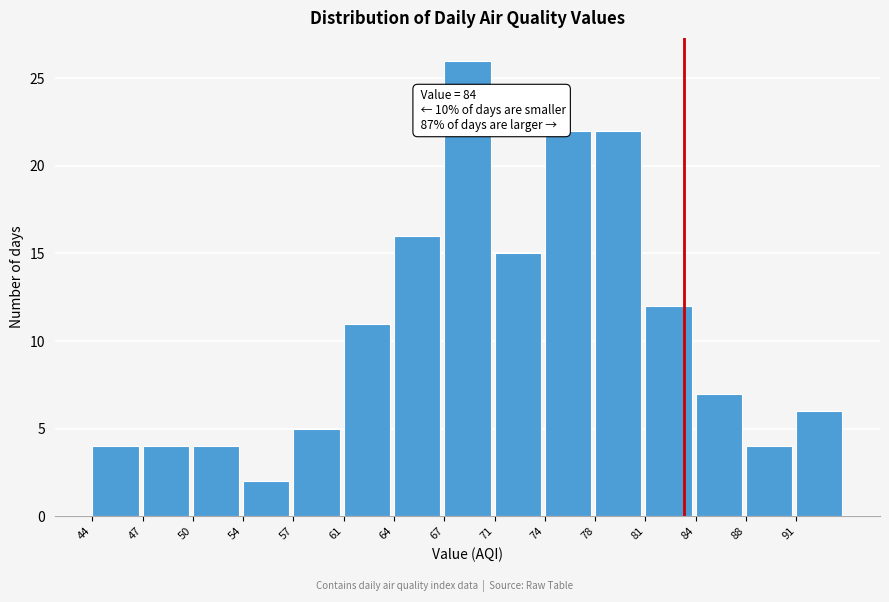

Reading left to right, extract all data points from this chart.

44=4	47=4	50=4	54=2	57=5	61=11	64=16	67=26	71=15	74=22	78=22	81=12	84=7	88=4	91=6